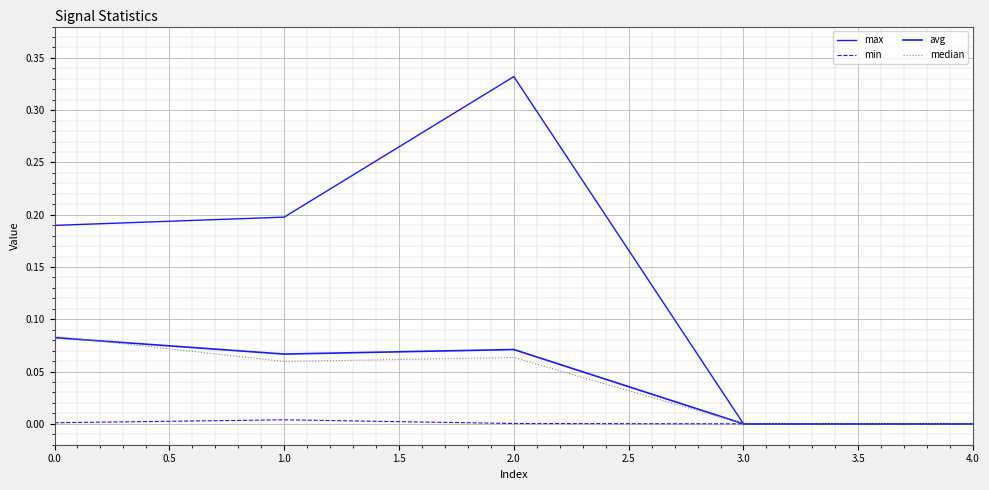

What is the greatest value displayed?

0.3